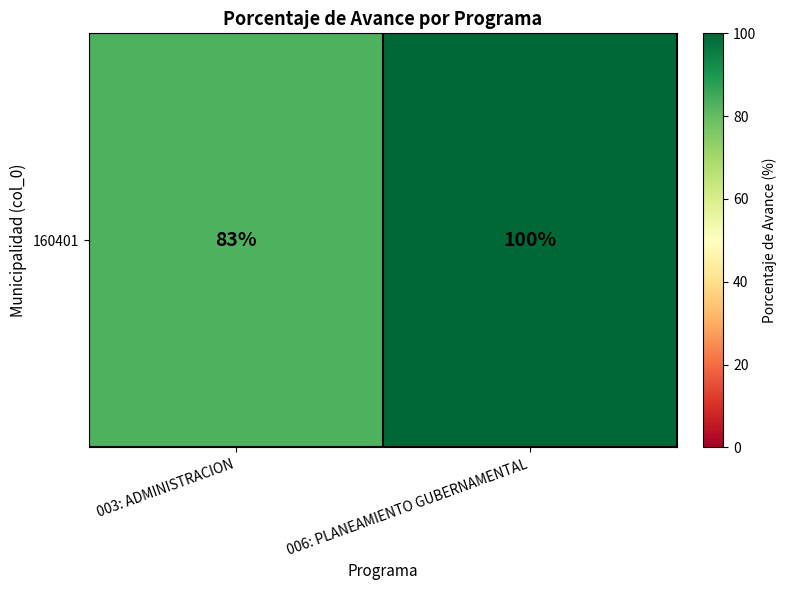

Reading right to left, list all the values displayed in this chart.

006: PLANEAMIENTO GUBERNAMENTAL=100	003: ADMINISTRACION=83